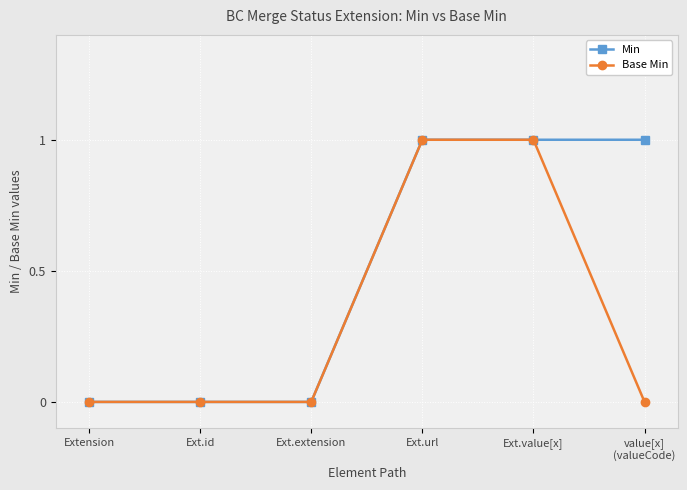

Does the chart have visible grid lines?

Yes